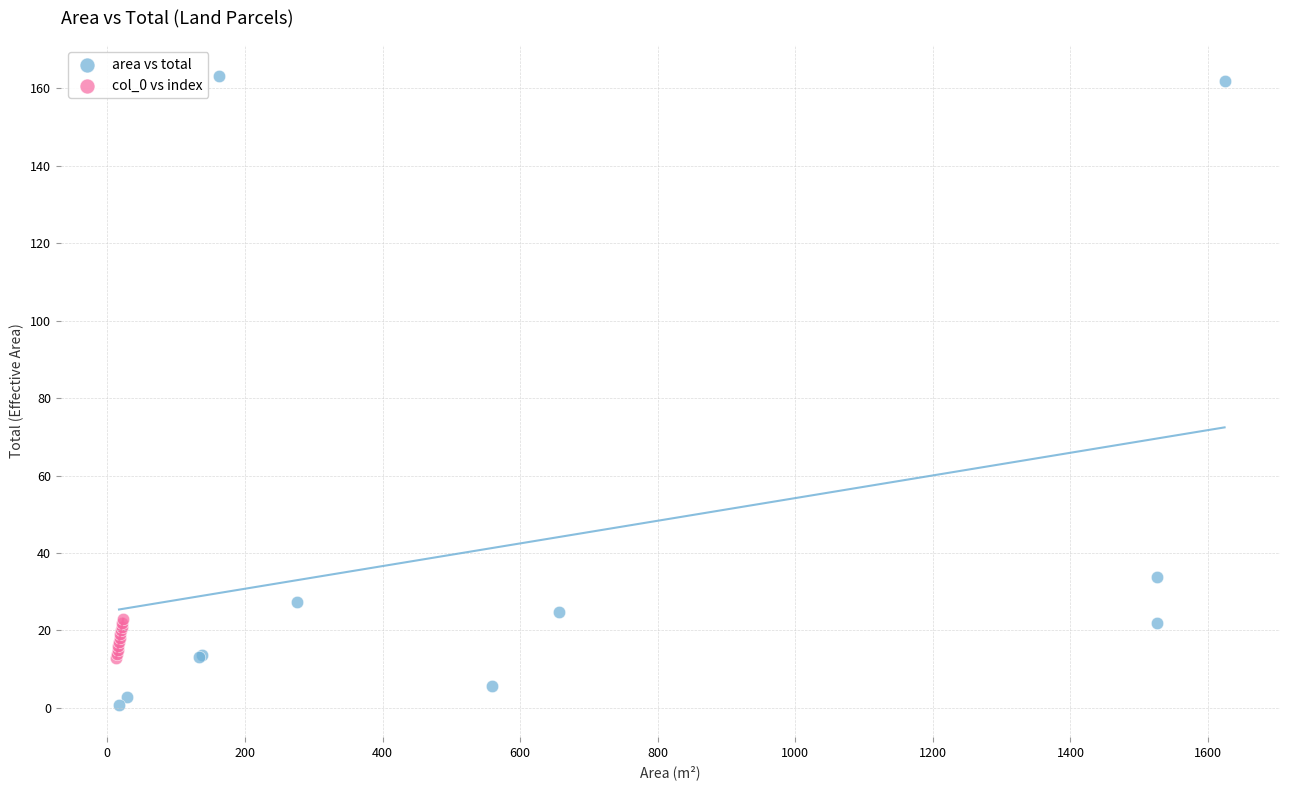

Which series has the largest Y range (max minus min)?

area vs total